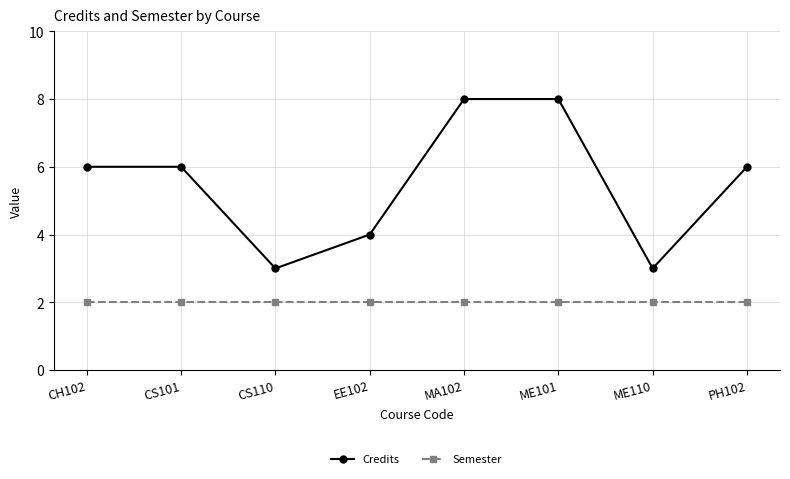

True or false: Semester and Credits intersect in this chart.

False